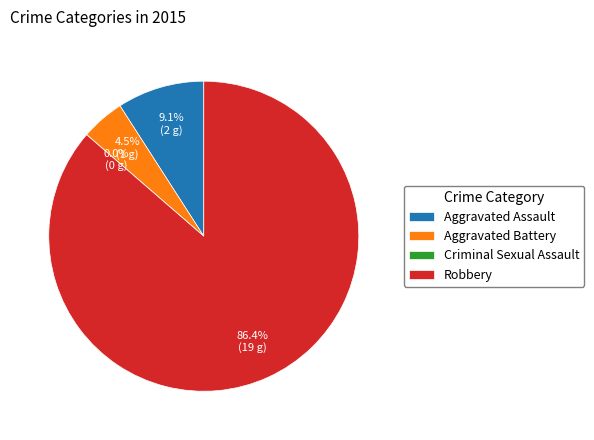

How many slices are in this pie chart?

4